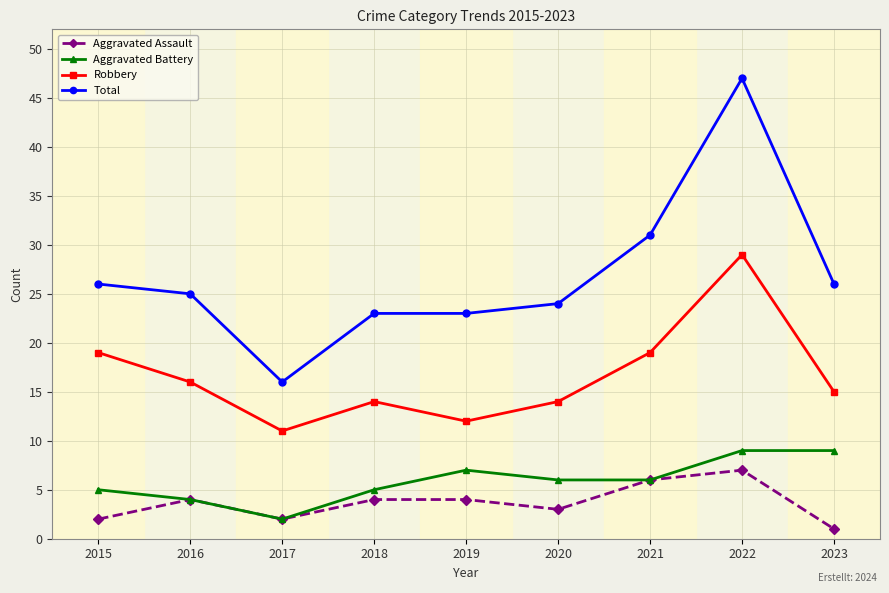

True or false: Robbery has a value of 4 at 2020.

False